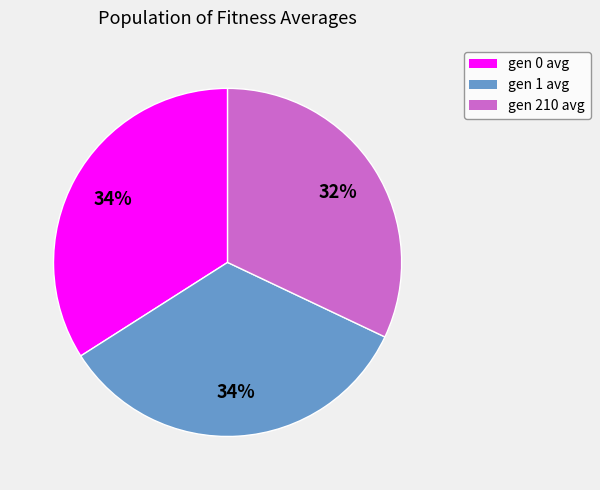

Which slice is the smallest?

gen 210 avg